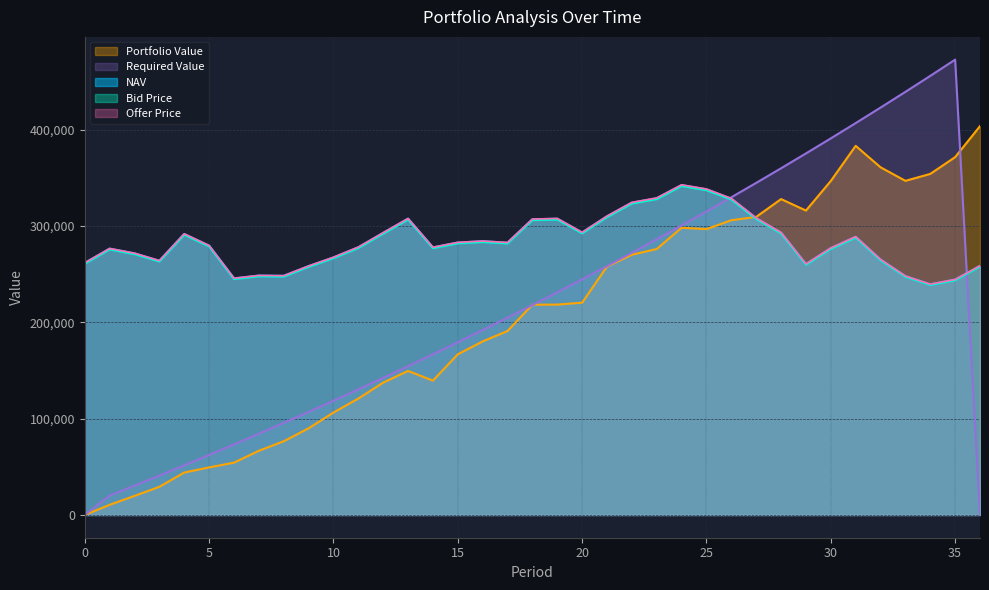

How many distinct data groups are displayed?

5